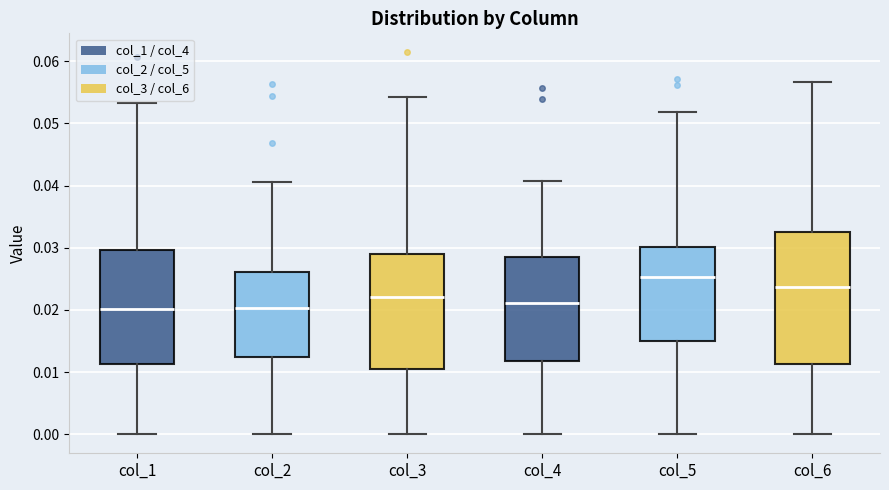

Reading left to right, transcribe this box plot: for each box, give where its median line is, the range the box spans, and where its two whiskers end, as read against the y-axis. The values are not printed on the chart, so give them approximately, as read against the axis.

col_1: median 0.020, box 0.011 to 0.030, whiskers 0.000 to 0.053
col_2: median 0.020, box 0.012 to 0.026, whiskers 0.000 to 0.041
col_3: median 0.022, box 0.011 to 0.029, whiskers 0.000 to 0.054
col_4: median 0.021, box 0.012 to 0.028, whiskers 0.000 to 0.041
col_5: median 0.025, box 0.015 to 0.030, whiskers 0.000 to 0.052
col_6: median 0.024, box 0.011 to 0.032, whiskers 0.000 to 0.057